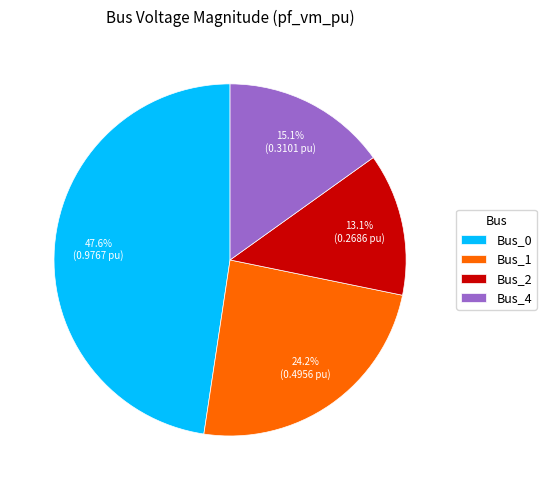

Is it true that Bus_2 is 13% of the pie?

True